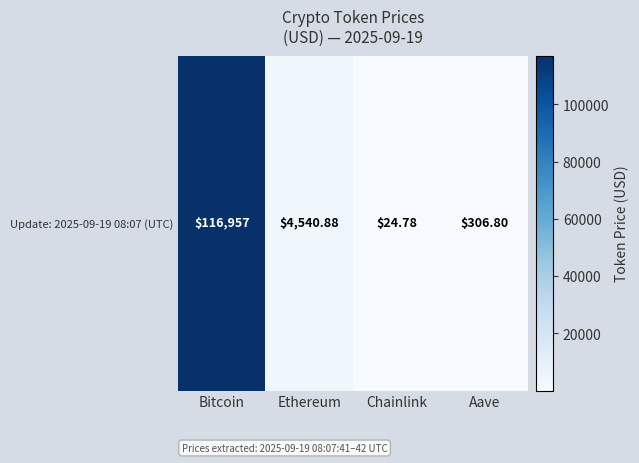

What is the ratio of the value at Ethereum to the value at Chainlink?

183.2